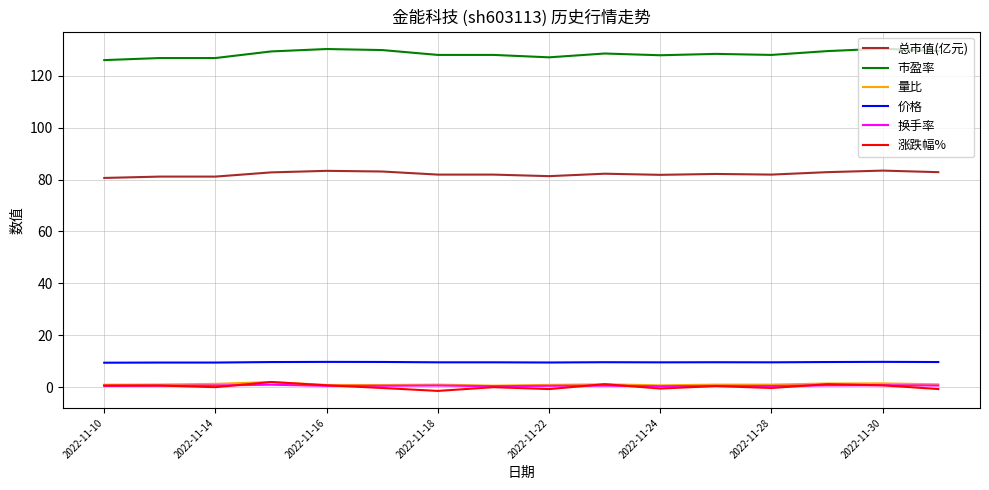

Which series has the largest total across all categories?

市盈率